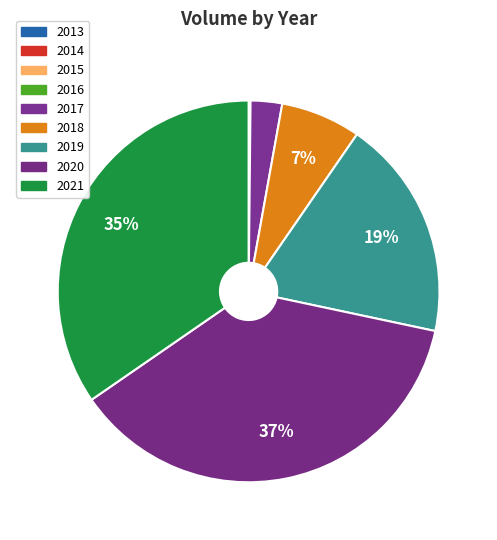

To the nearest percent, what percentage of the pie is 2019?

19%